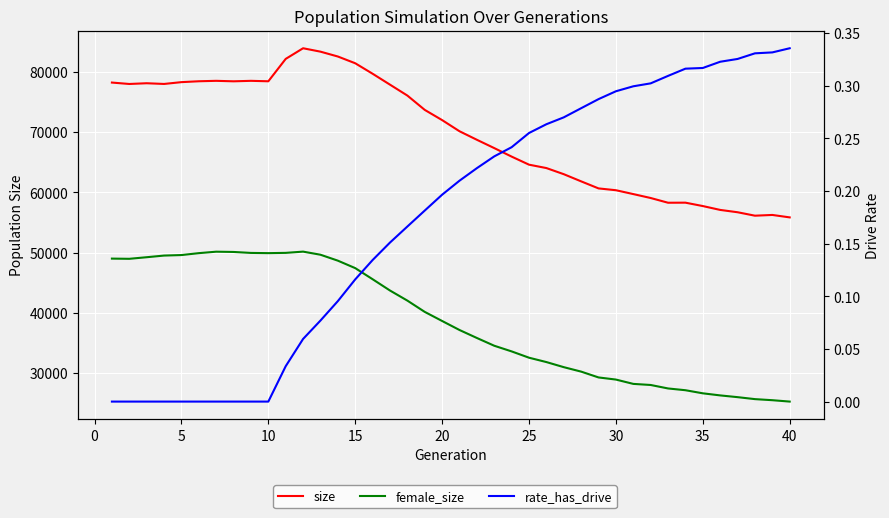

How many series are shown in this chart?

3